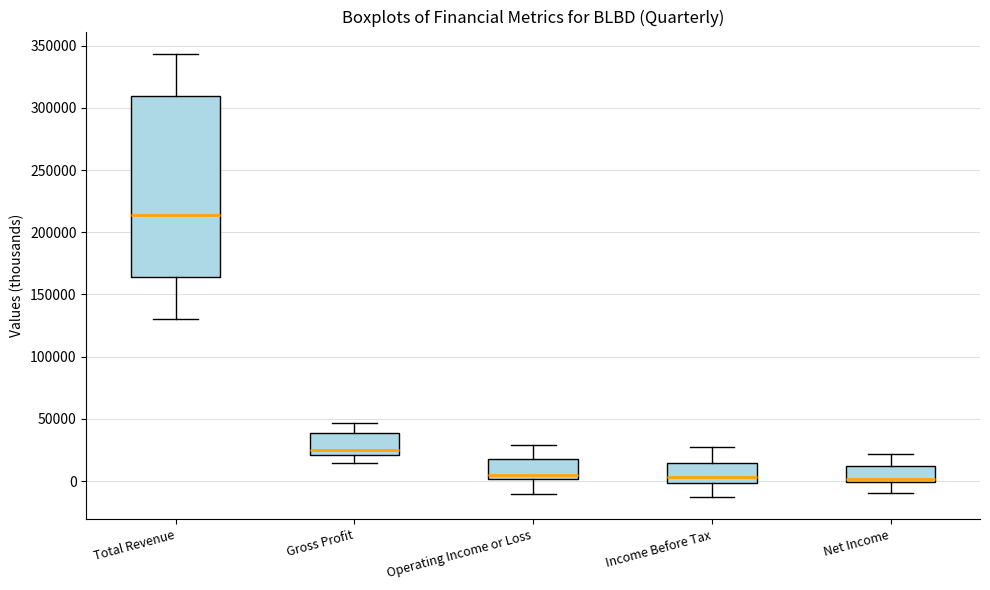

Reading left to right, read every box against the y-axis: the position of its median line, the range the box covers, and the ends of its whiskers. The values are not printed on the chart, so give them approximately, as read against the axis.

Total Revenue: median 215000, box 165000 to 310000, whiskers 130000 to 345000
Gross Profit: median 25000, box 20000 to 40000, whiskers 15000 to 45000
Operating Income or Loss: median 5000, box 0 to 20000, whiskers -10000 to 30000
Income Before Tax: median 5000, box 0 to 15000, whiskers -15000 to 25000
Net Income: median 0 (just above the box's lower edge), box 0 to 10000, whiskers -10000 to 20000